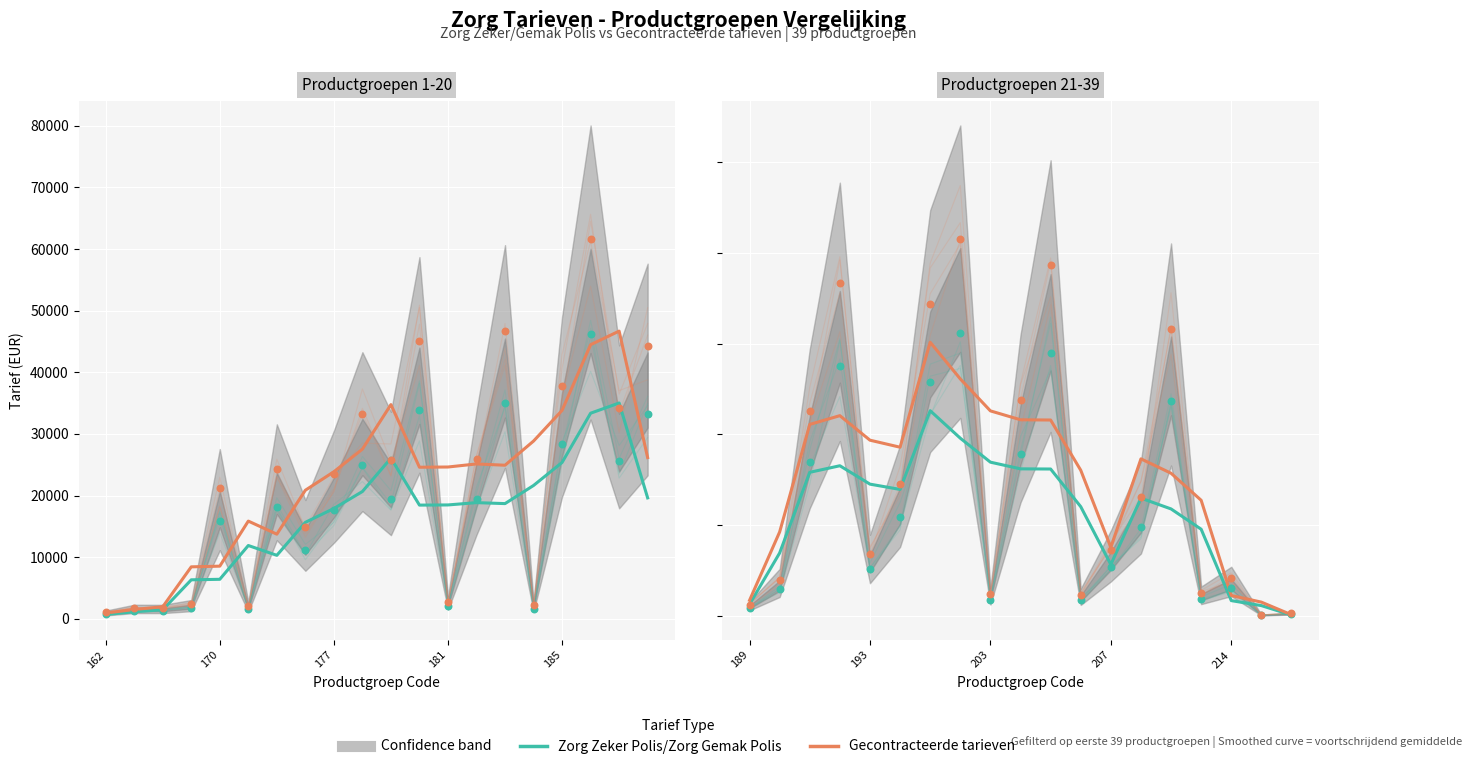

Which series reaches the minimum Y coordinate?

Zorg Zeker Polis/Zorg Gemak Polis